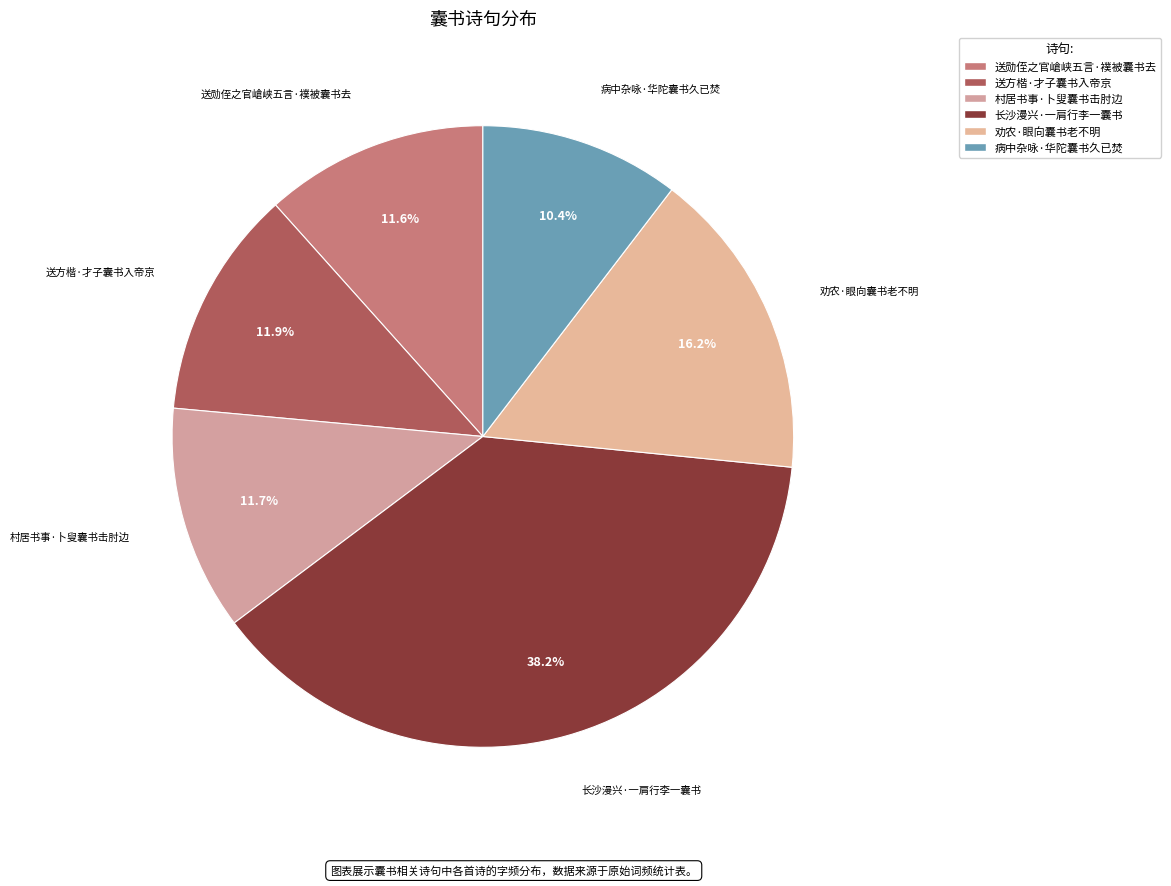

What is the total percentage of 病中杂咏·华陀囊书久已焚 and 长沙漫兴·一肩行李一囊书?

48.6%